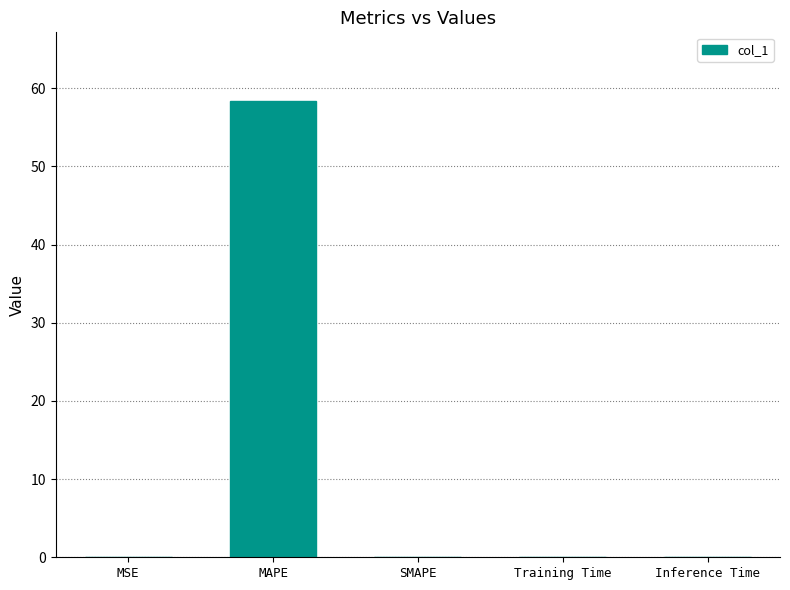

What is the sum of all values?

58.4